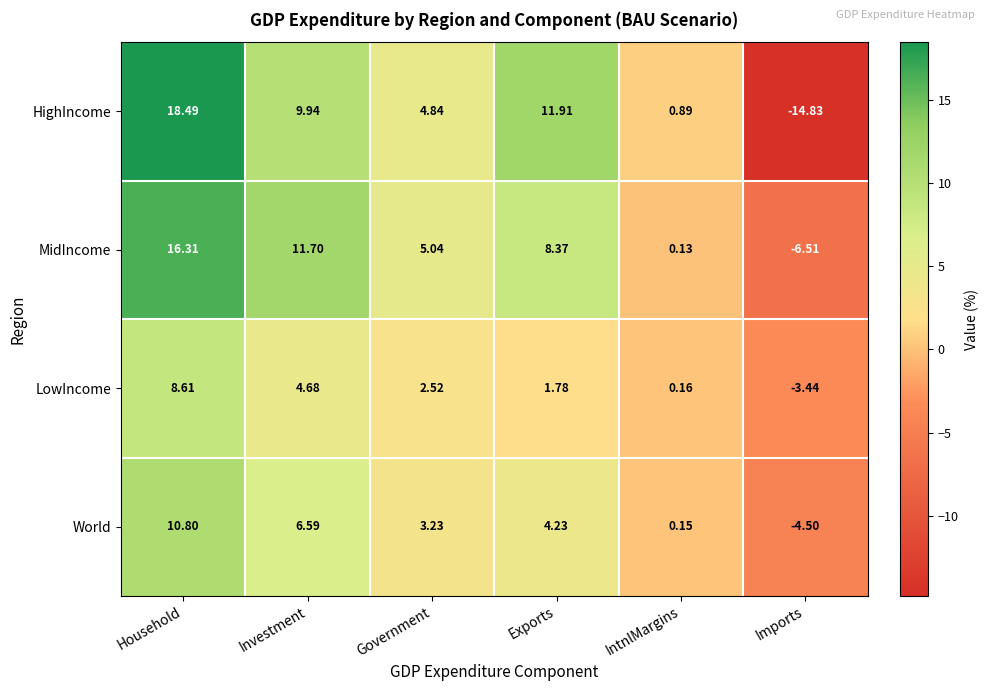

Rank the categories by MidIncome value from lowest to highest.

Imports, IntnlMargins, Government, Exports, Investment, Household